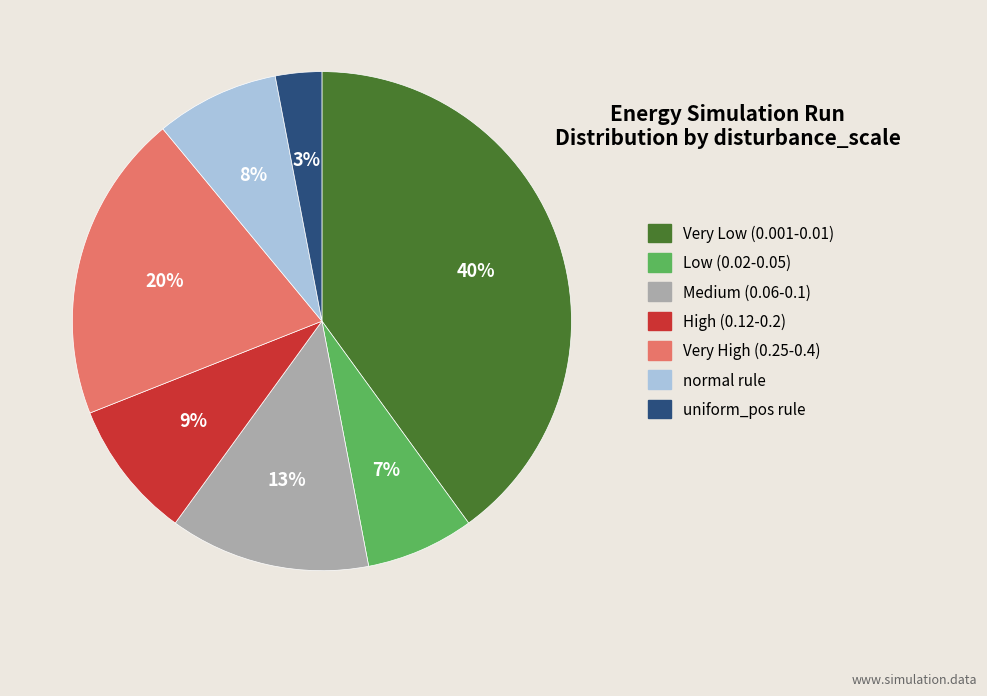

Does any single category account for the majority?

No